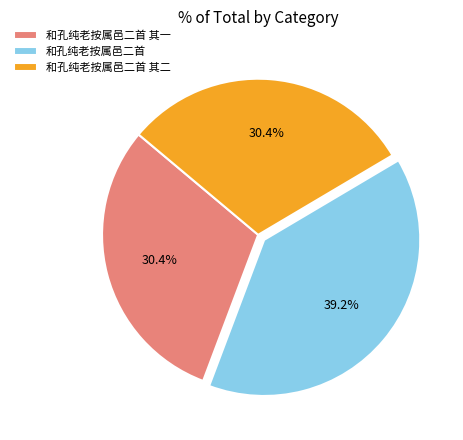

What is the largest slice in the pie chart?

和孔纯老按属邑二首